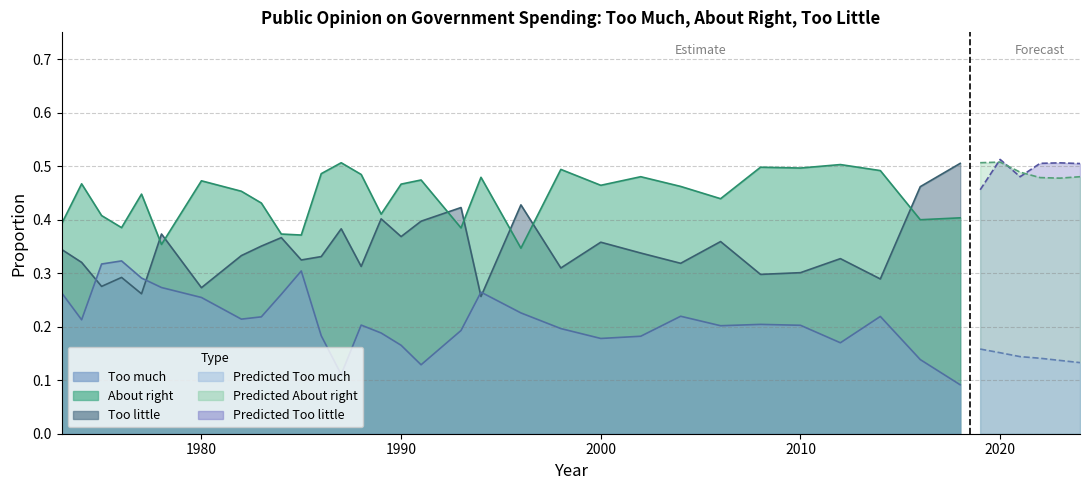

Rank the series by their average value, from lowest to highest.

Too much, Too little, About right